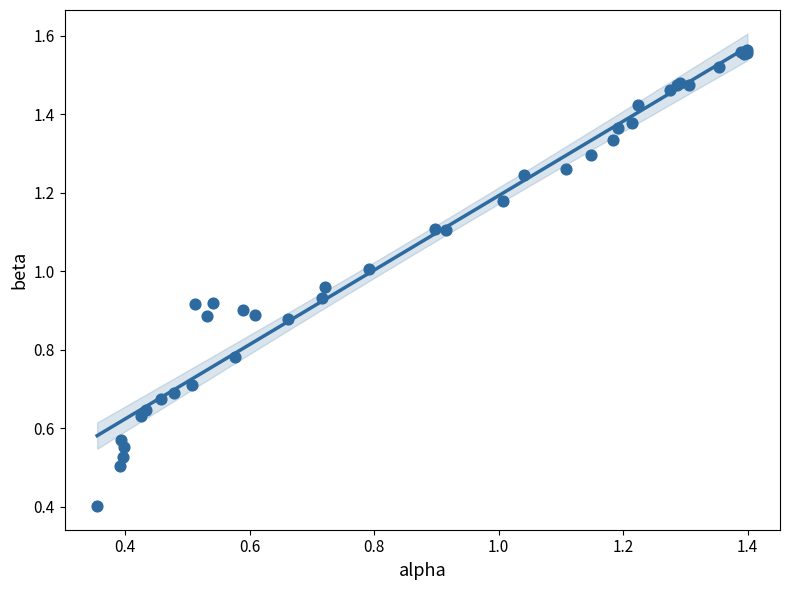

What Y value in the scatter plot is closest to 0?

0.4